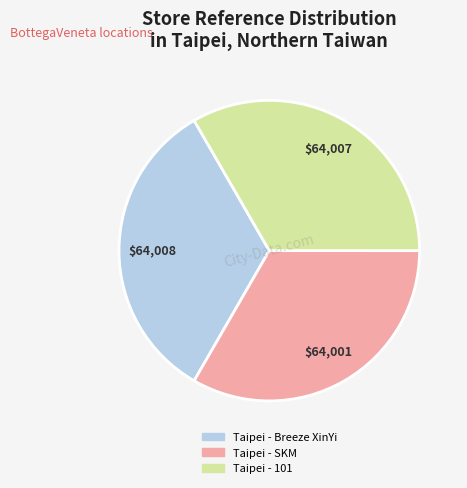

What is the ratio of the value at Taipei - Breeze XinYi to the value at Taipei - 101?

1.0